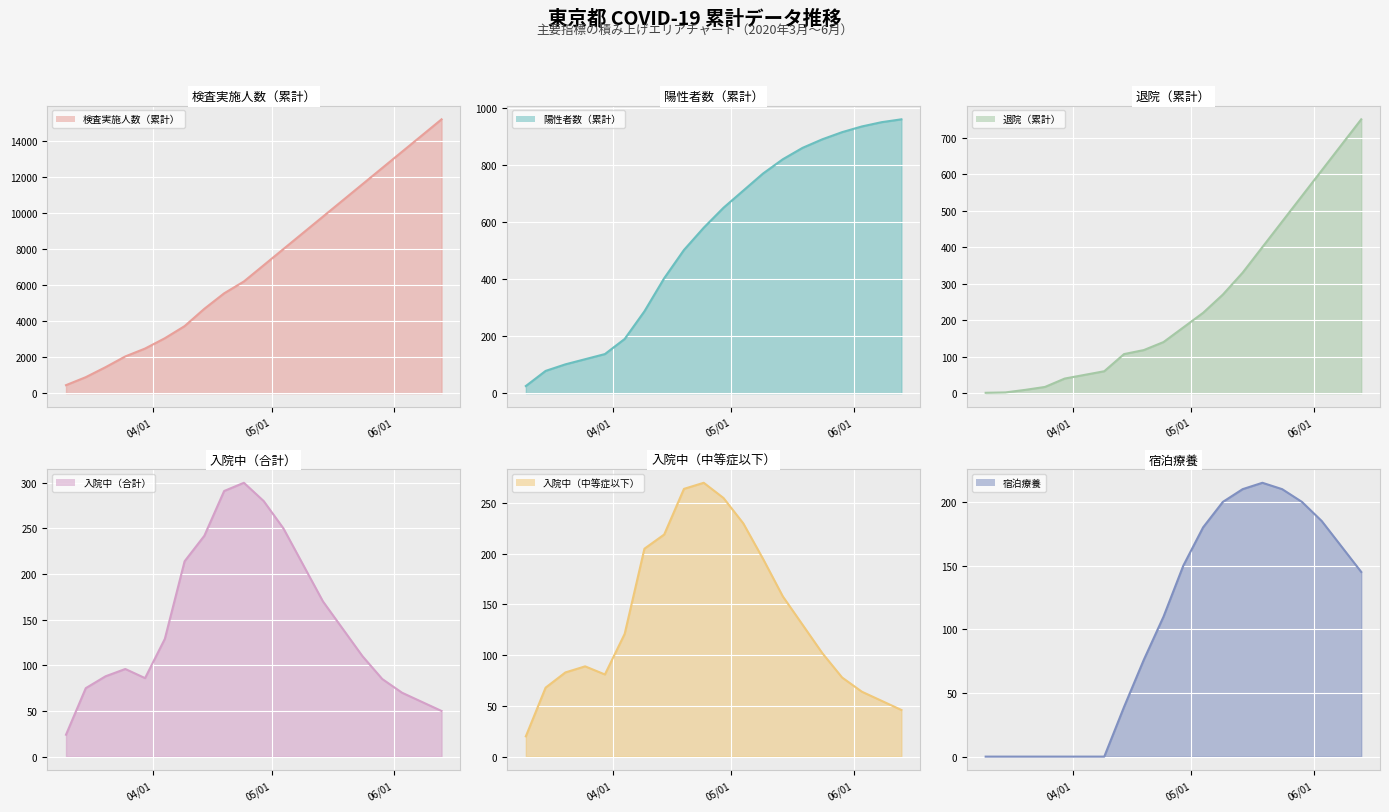

How many lines are shown in the chart?

6